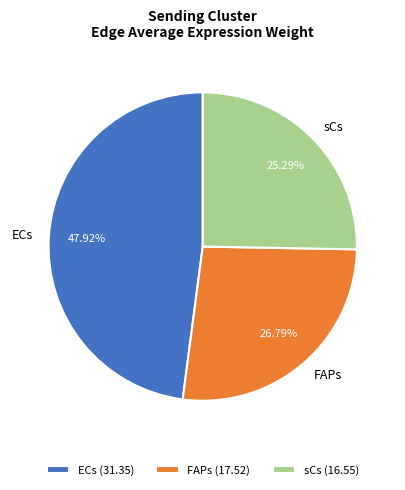

What is the ratio of the value at ECs to the value at sCs?

1.9